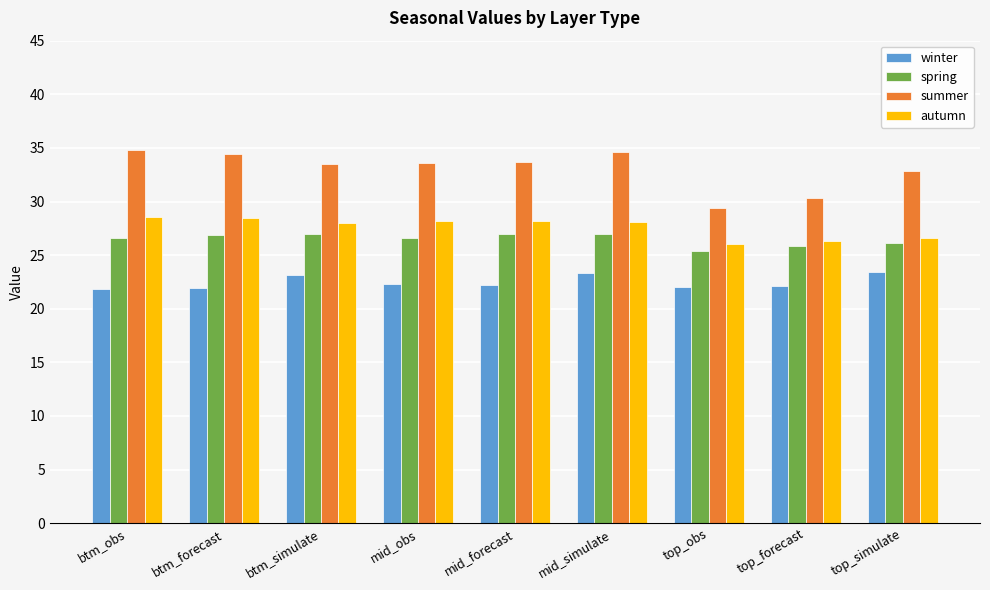

Which series has the largest range (max minus min)?

summer